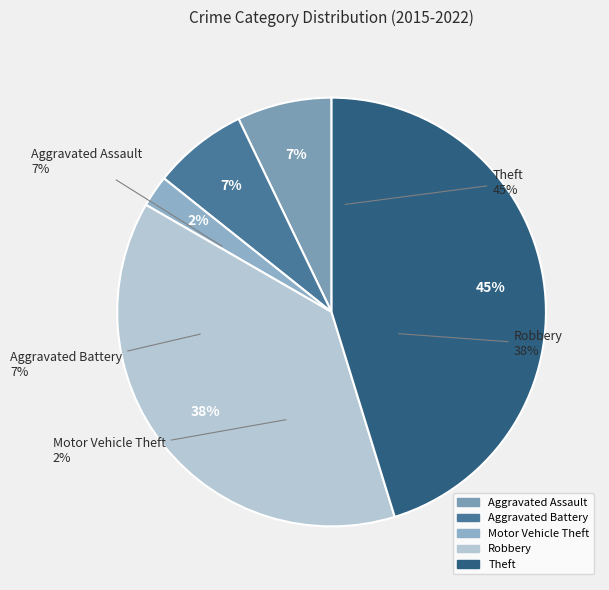

Is it true that Aggravated Assault is 7% of the pie?

True